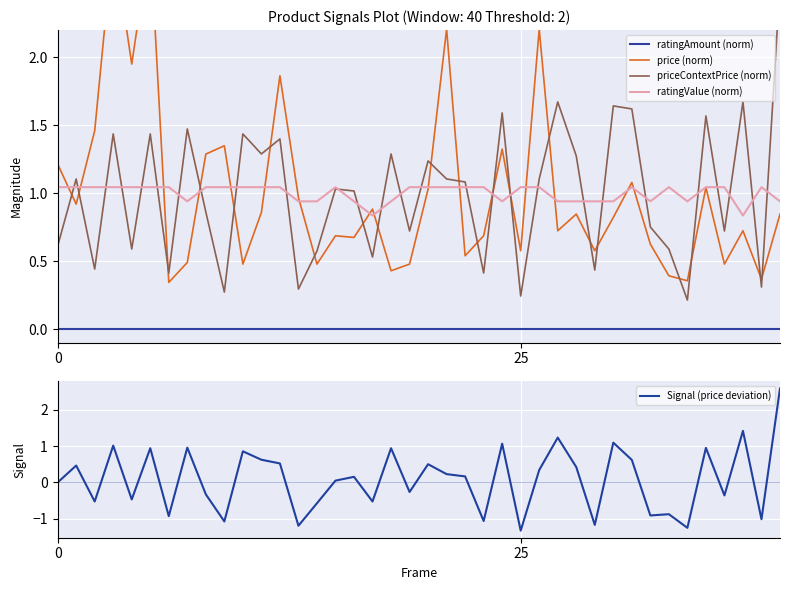

Which series has the largest total across all categories?

price (norm)